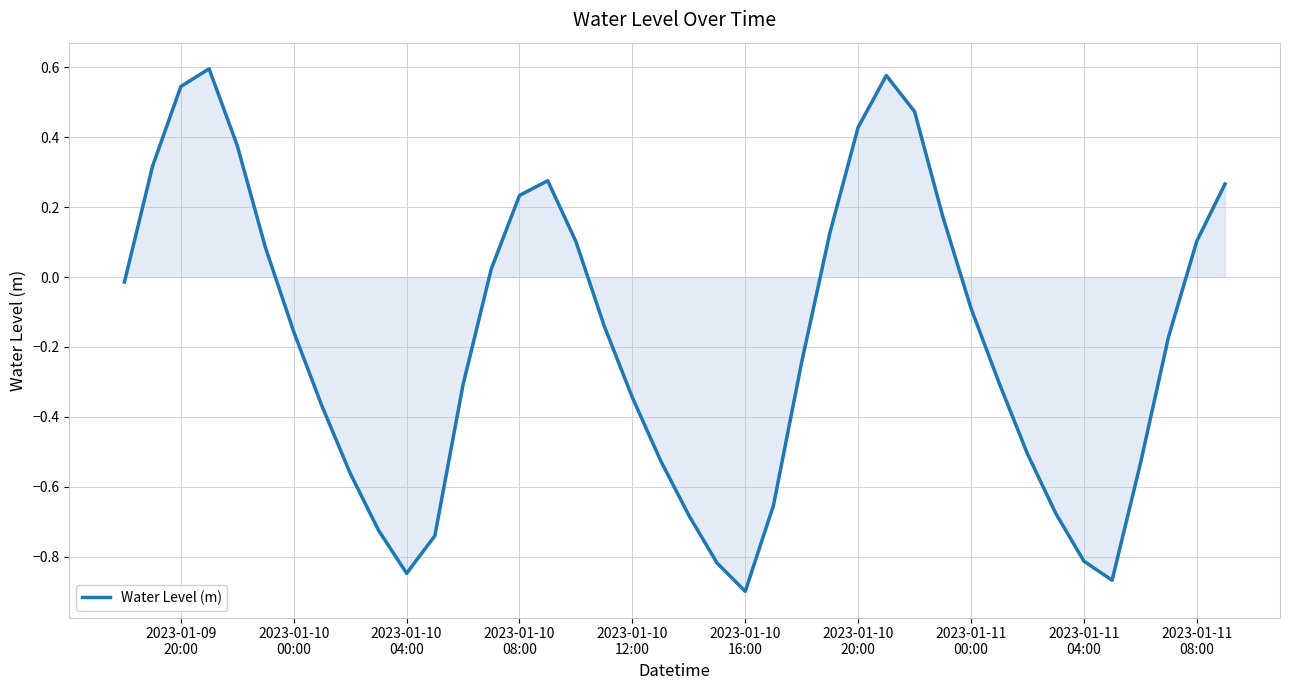

How many lines are shown in the chart?

1